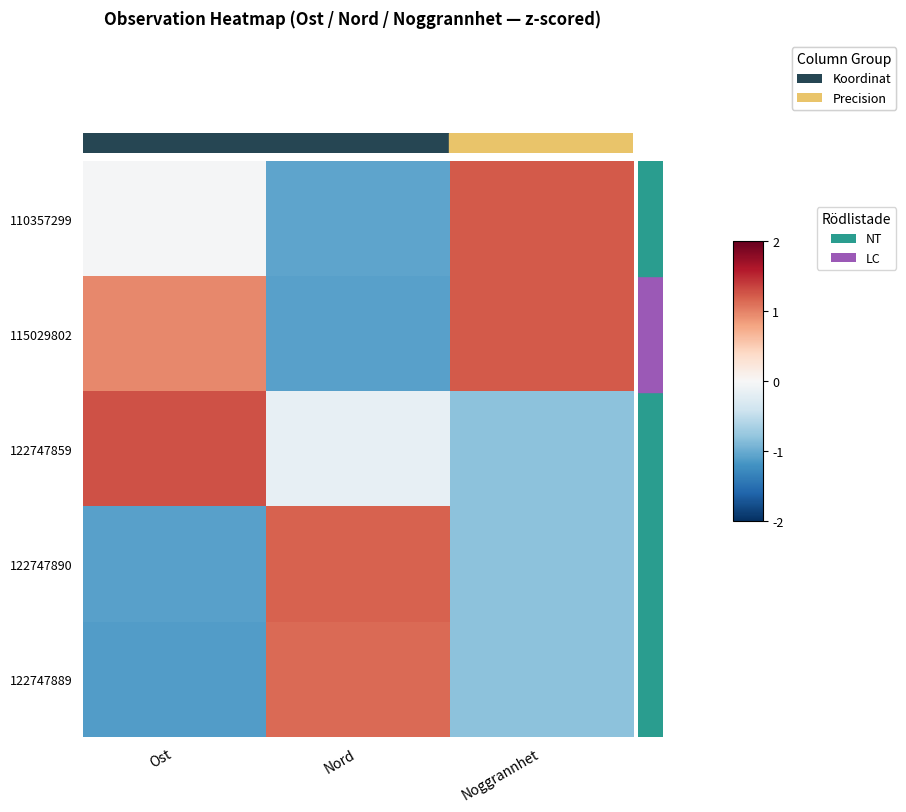

How many data points does each series have?

3